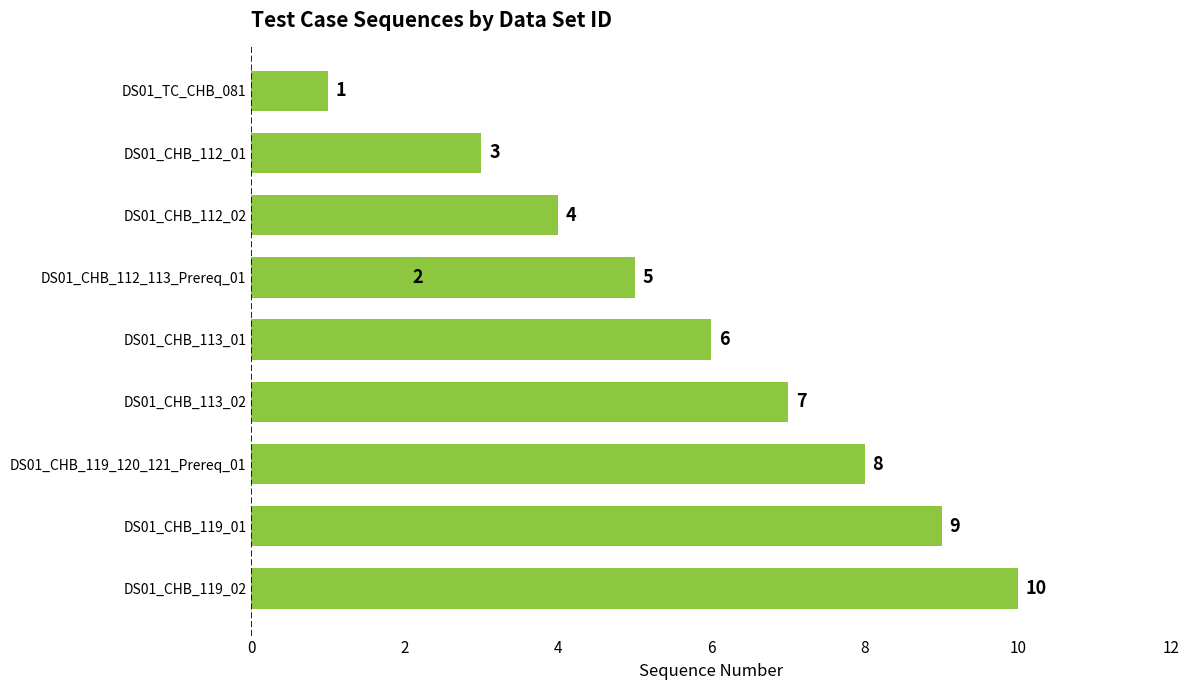

How many values are below 6?

5